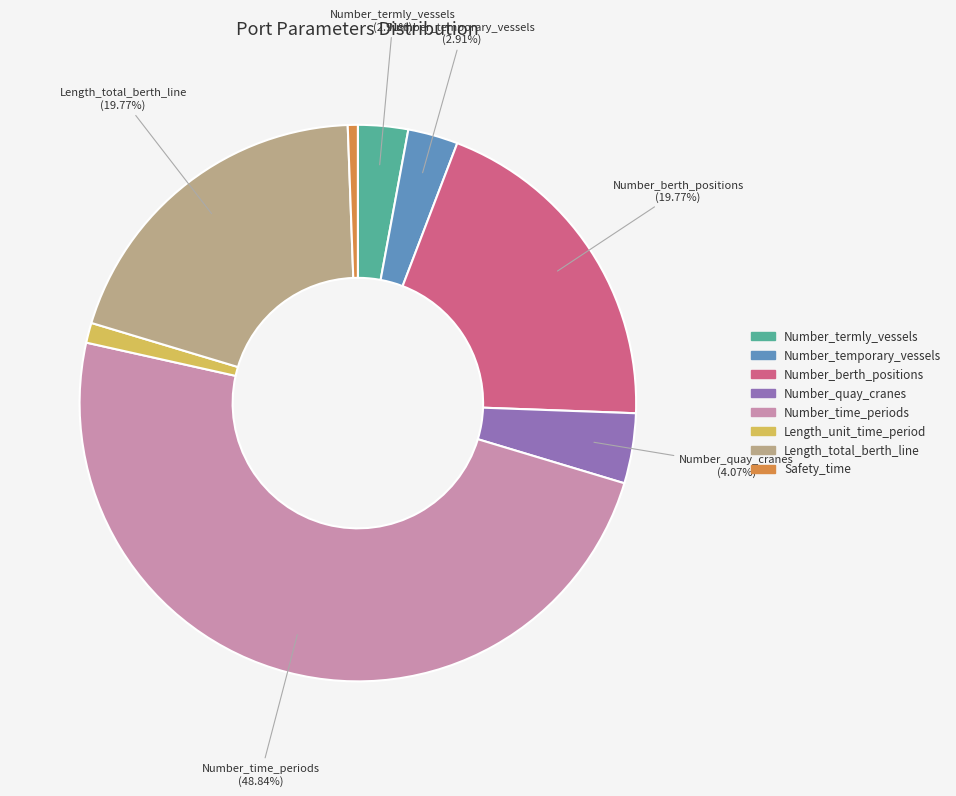

Between Length_total_berth_line and Length_unit_time_period, which is larger?

Length_total_berth_line